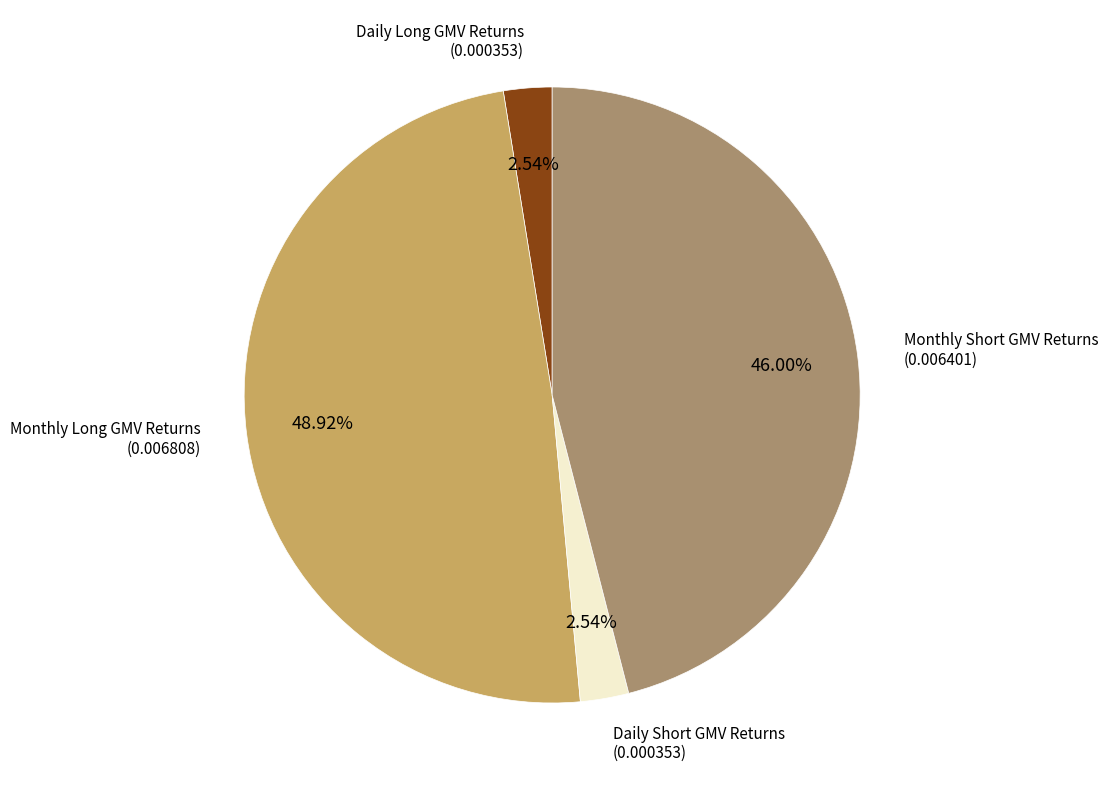

Does any single category account for the majority?

No